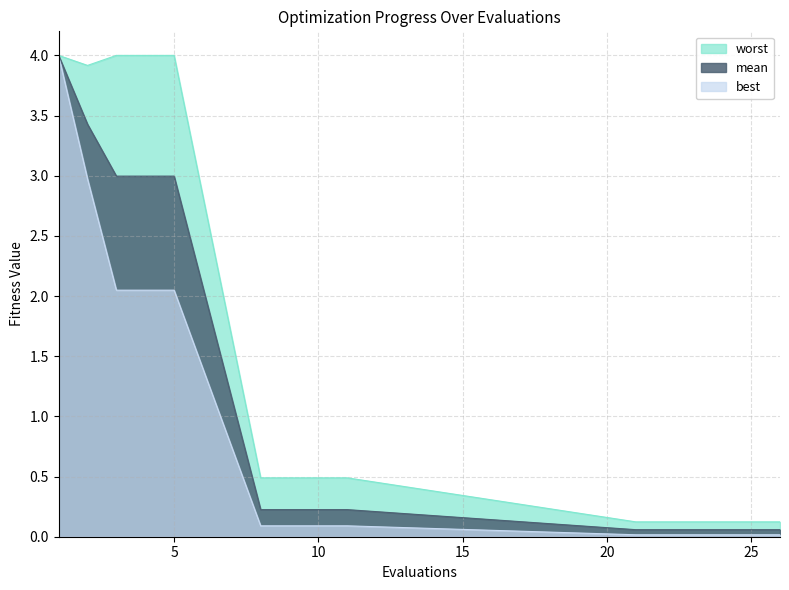

Rank the categories by worst value from lowest to highest.

21, 22, 23, 24, 25, 26, 8, 9, 10, 11, 2, 1, 3, 4, 5